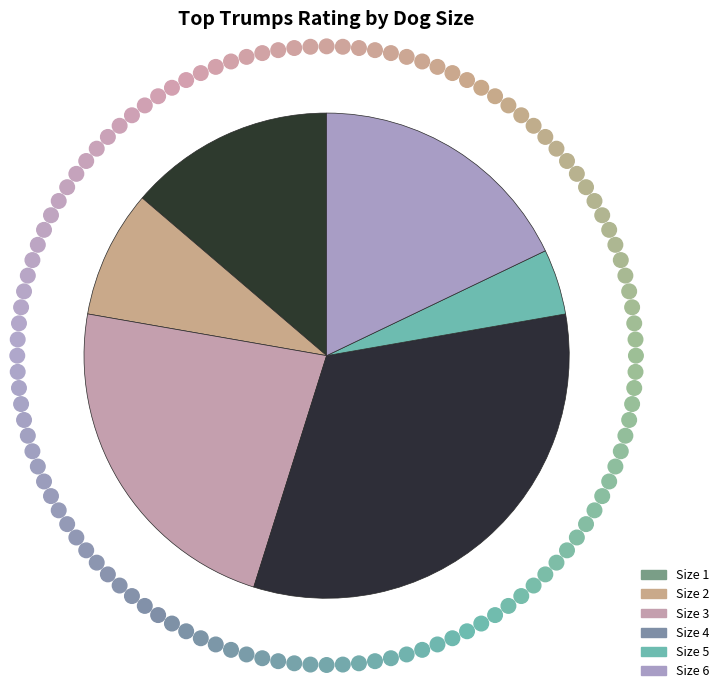

How many segments does this pie chart have?

6